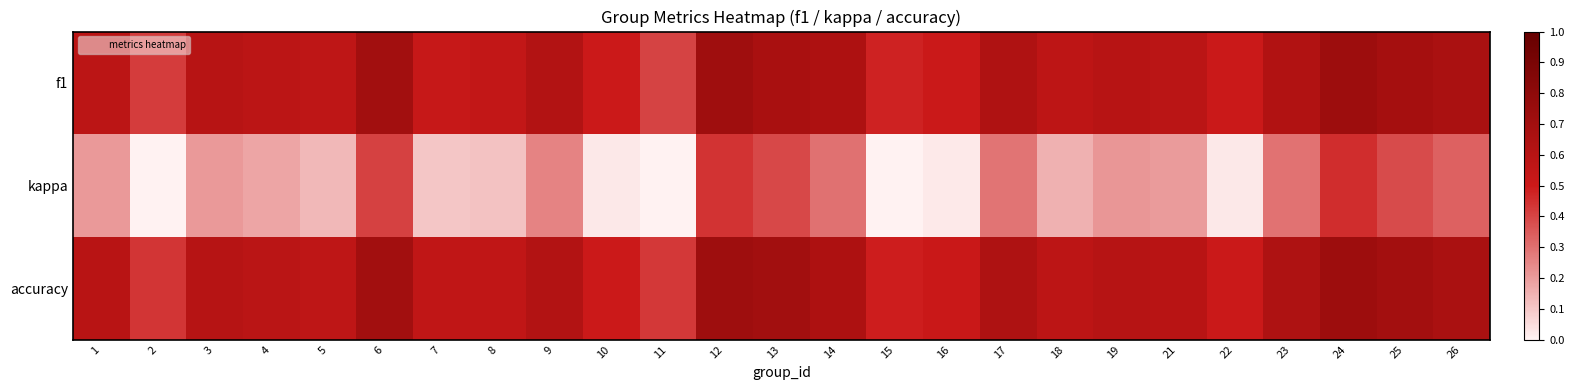

Between 8 and 10, which series saw the biggest shift?

kappa